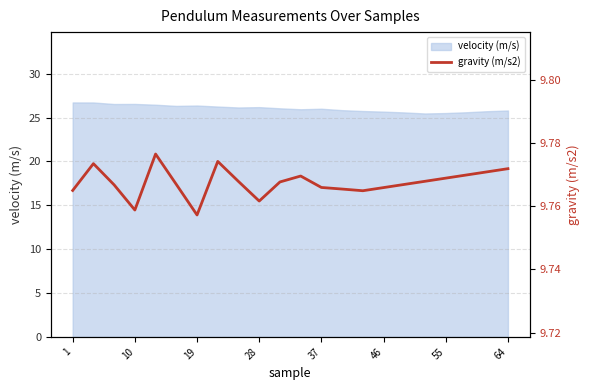

The value of velocity (m/s) at 37 is 26.0. True or false?

True